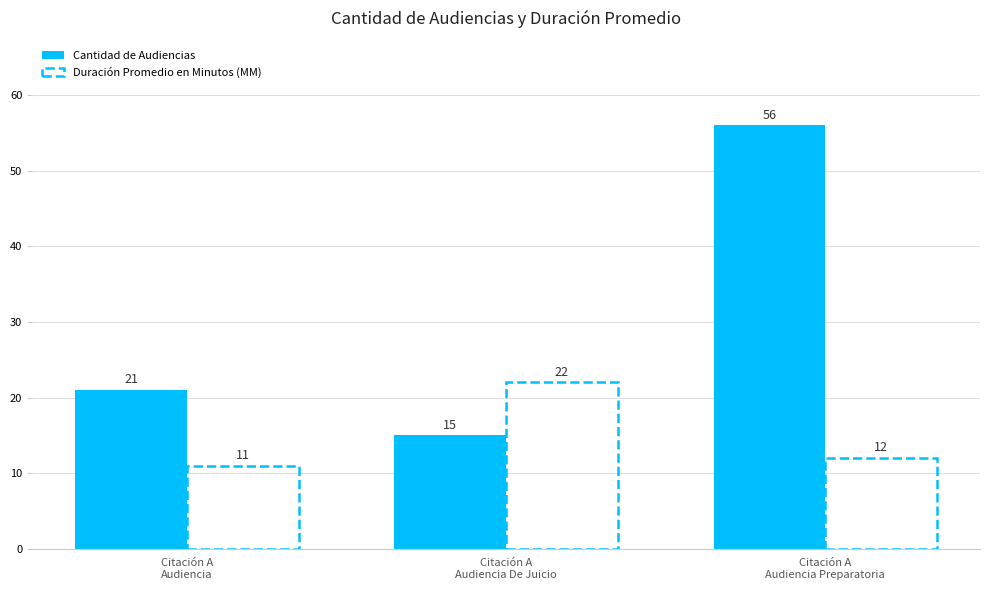

True or false: the data shows 29 at Citación A
Audiencia.

False